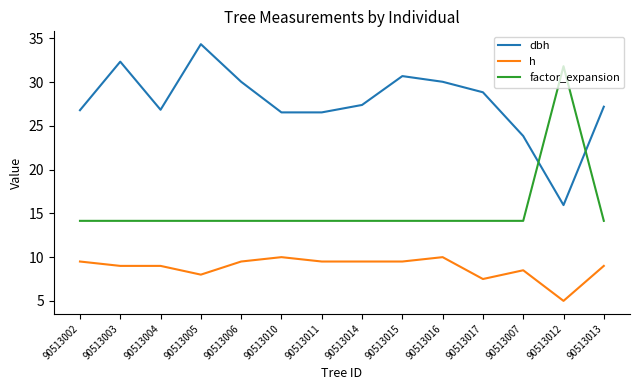

What position from the left is 90513013?

14